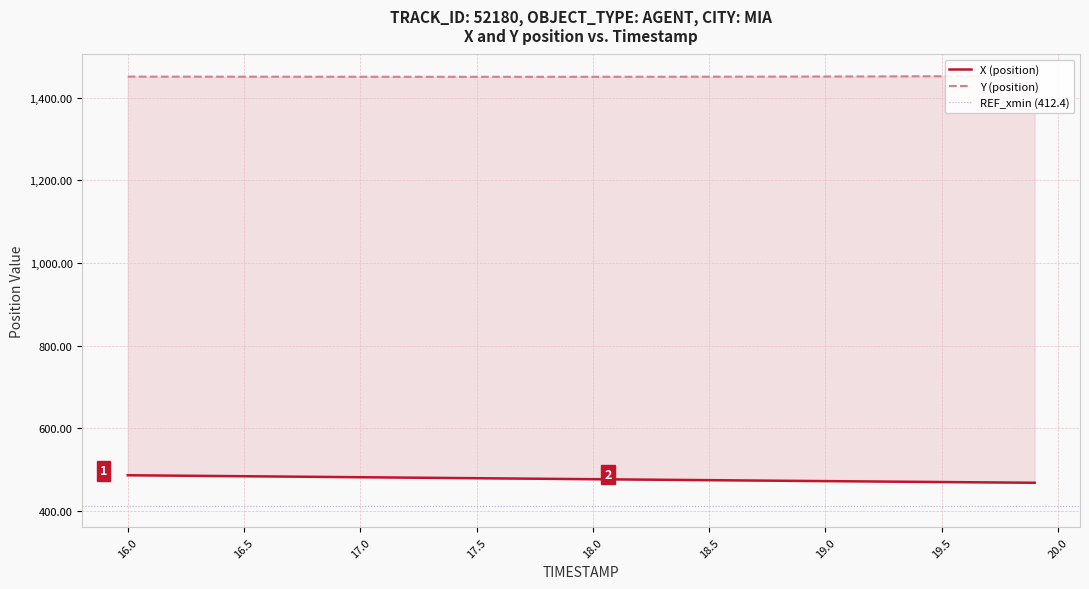

Does the chart have visible grid lines?

Yes